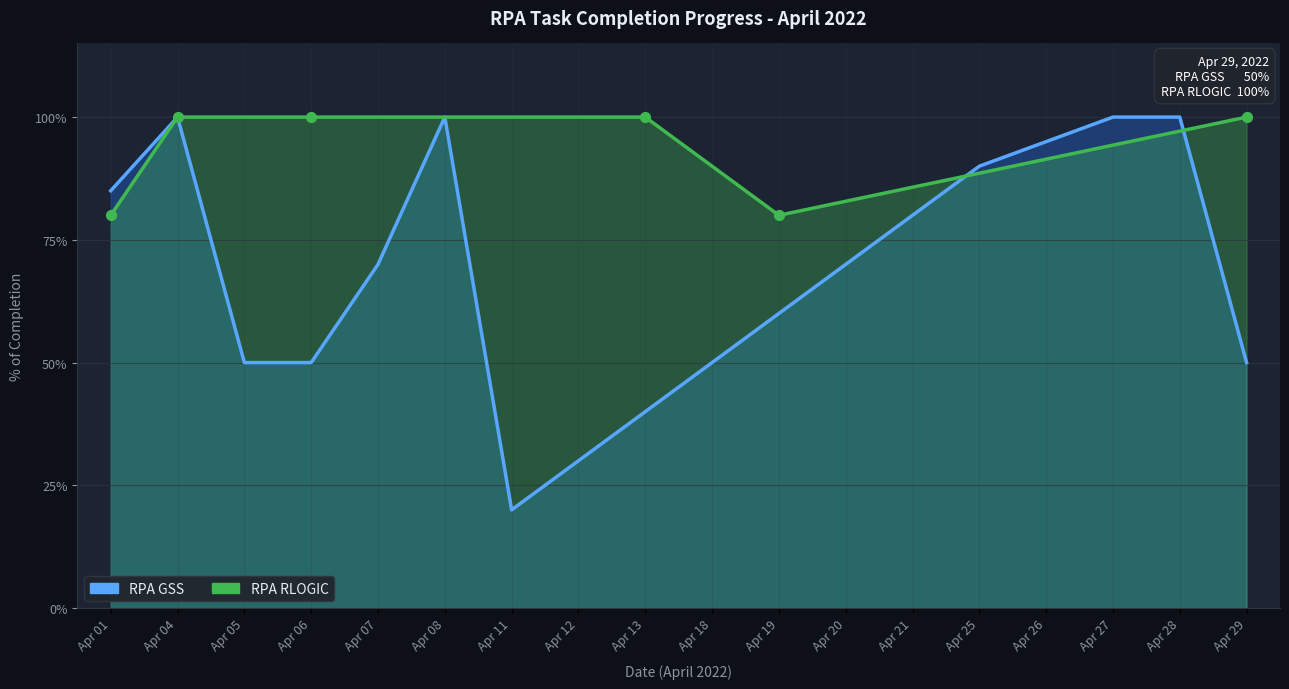

What is the total value across all series at Apr 20?

1.5